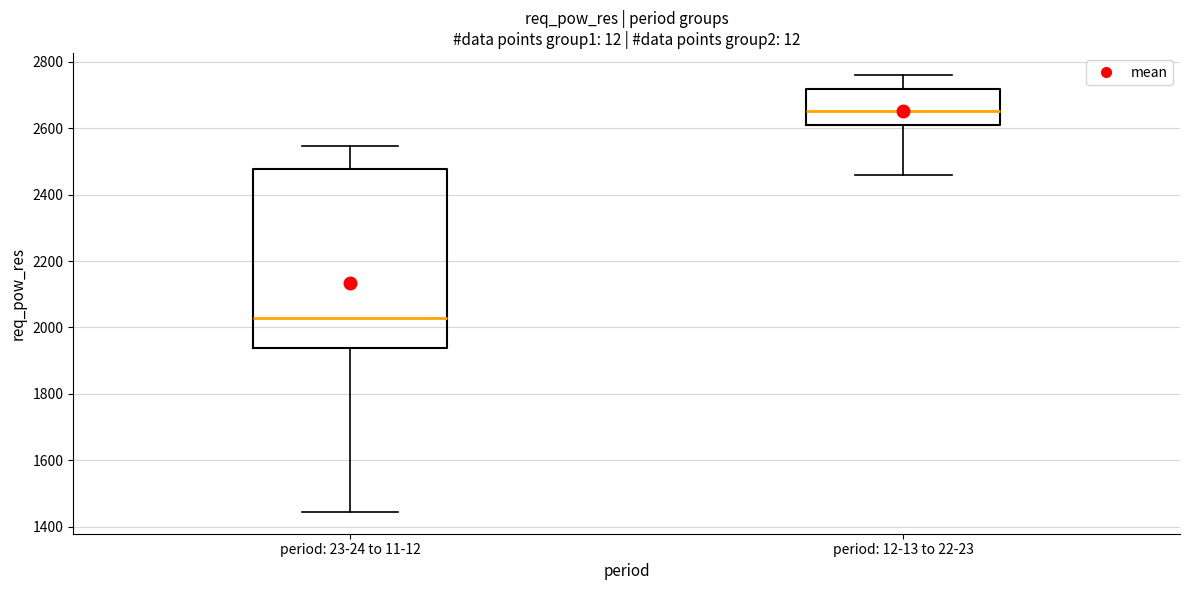

Which box is the tallest, from its lower edge to its upper edge?

period: 23-24 to 11-12